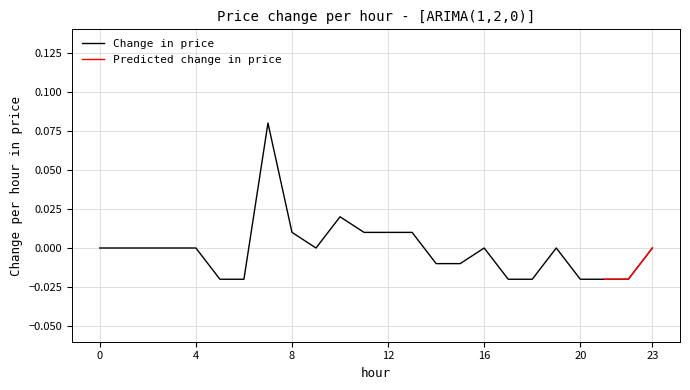

Is it true that the value at 8 is 0.0?

False